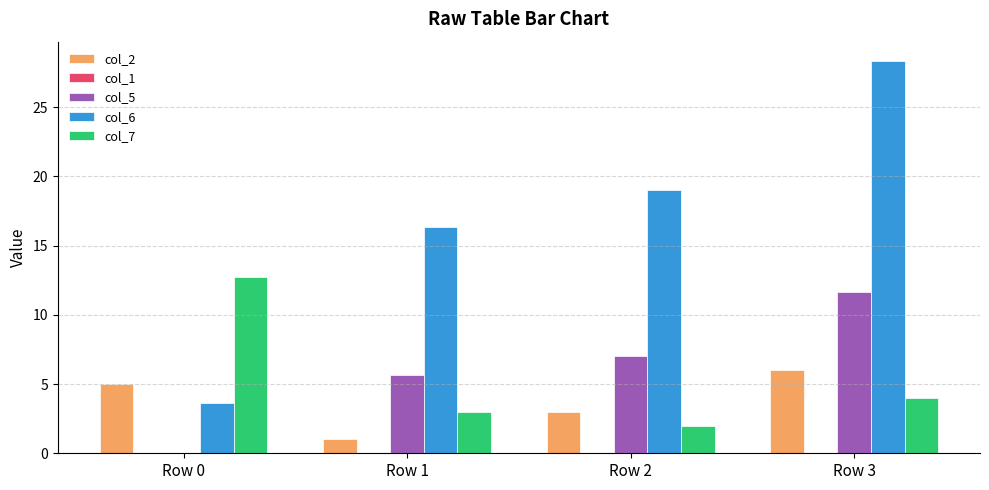

Are the bars grouped side by side (vs. stacked)?

Yes